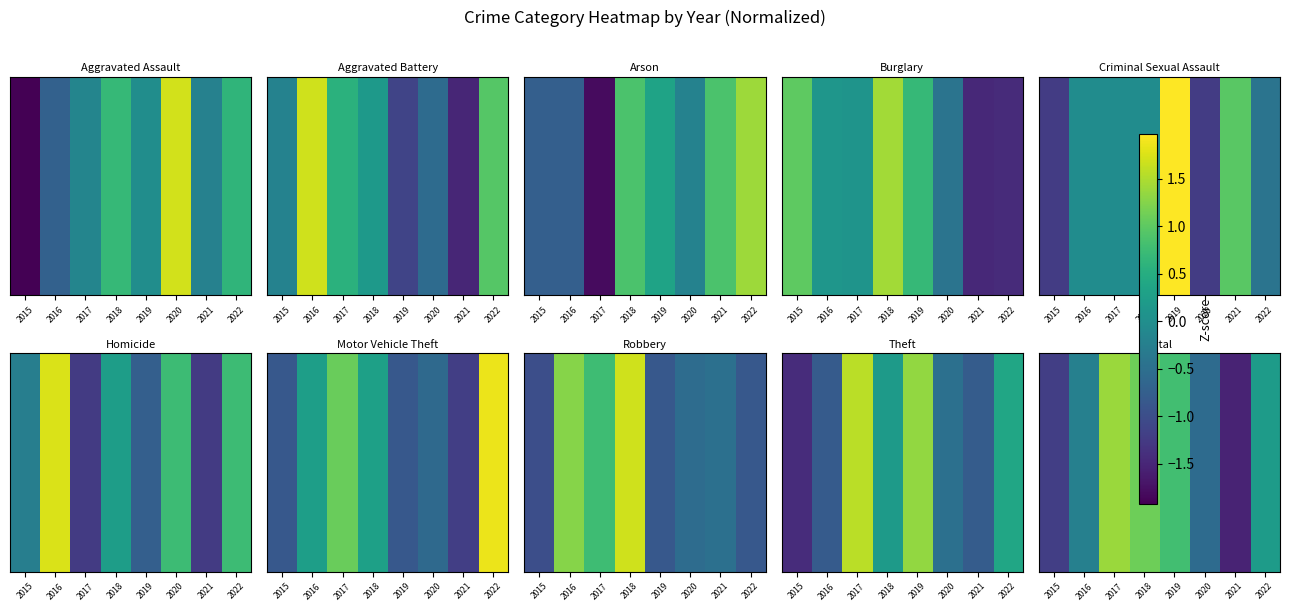

How many categories are shown in the chart?

8